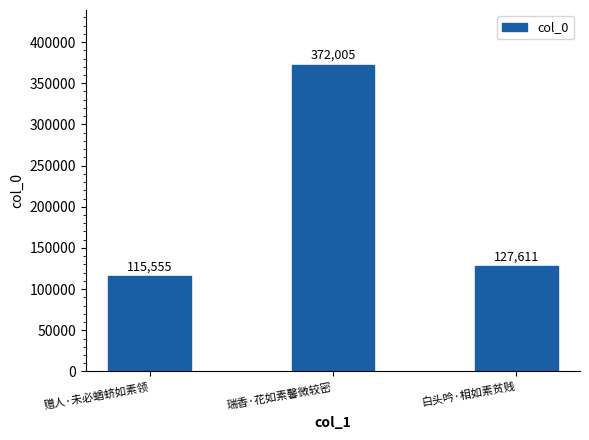

Which category has the lowest value across all series?

赠人·未必蝤蛴如素领